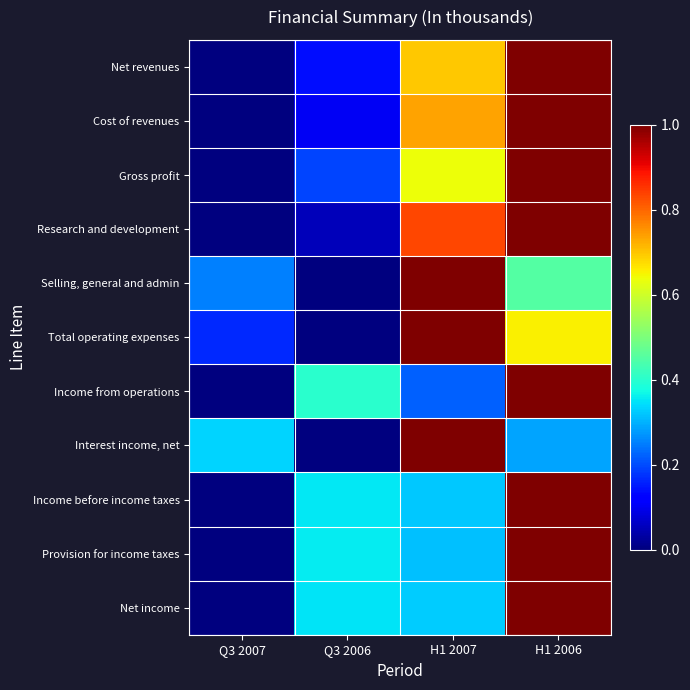

Reading left to right, transcribe all the data shown in this chart.

Net revenues: Q3 2007=0.0	Q3 2006=0.1	H1 2007=0.7	H1 2006=1.0
Cost of revenues: Q3 2007=0.0	Q3 2006=0.1	H1 2007=0.7	H1 2006=1.0
Gross profit: Q3 2007=0.0	Q3 2006=0.2	H1 2007=0.6	H1 2006=1.0
Research and development: Q3 2007=0.0	Q3 2006=0.1	H1 2007=0.8	H1 2006=1.0
Selling, general and admin: Q3 2007=0.3	Q3 2006=0.0	H1 2007=1.0	H1 2006=0.5
Total operating expenses: Q3 2007=0.2	Q3 2006=0.0	H1 2007=1.0	H1 2006=0.7
Income from operations: Q3 2007=0.0	Q3 2006=0.4	H1 2007=0.2	H1 2006=1.0
Interest income, net: Q3 2007=0.3	Q3 2006=0.0	H1 2007=1.0	H1 2006=0.3
Income before income taxes: Q3 2007=0.0	Q3 2006=0.4	H1 2007=0.3	H1 2006=1.0
Provision for income taxes: Q3 2007=0.0	Q3 2006=0.4	H1 2007=0.3	H1 2006=1.0
Net income: Q3 2007=0.0	Q3 2006=0.4	H1 2007=0.3	H1 2006=1.0